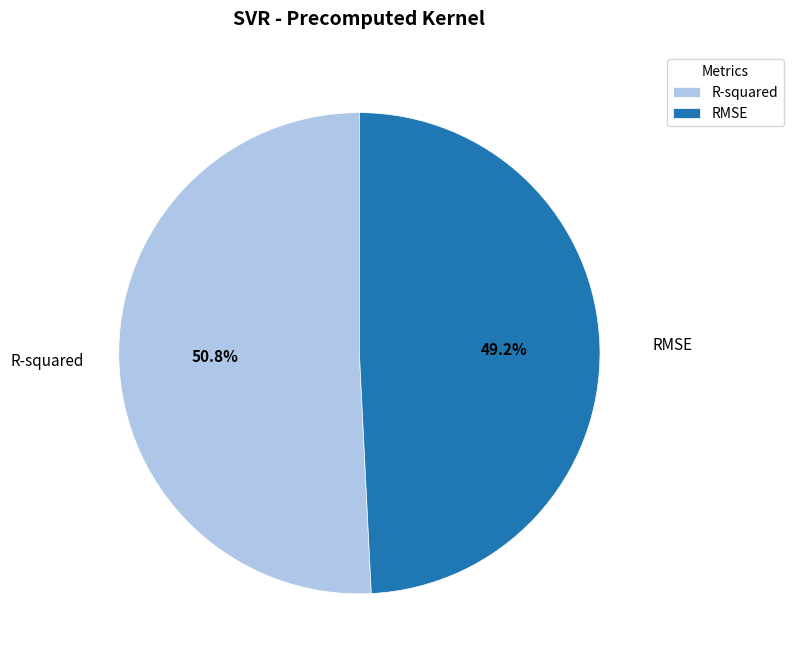

Combined, what portion of the pie is RMSE and R-squared?

100.0%